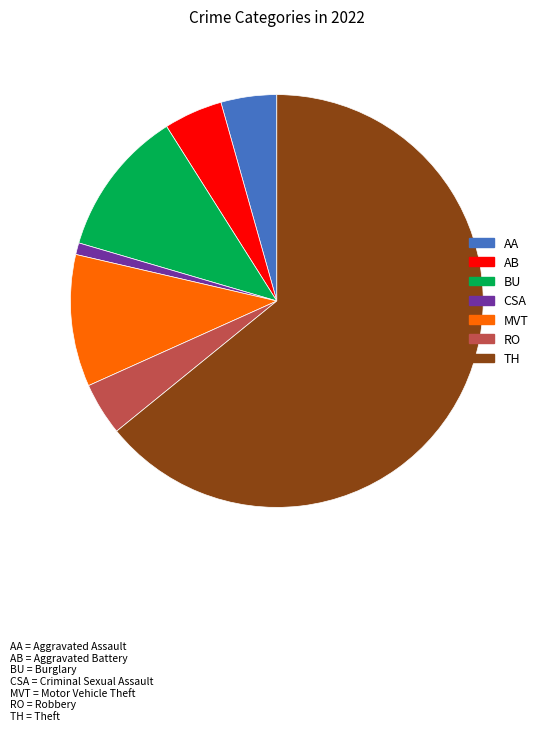

Is there any slice that represents more than half of the pie?

Yes